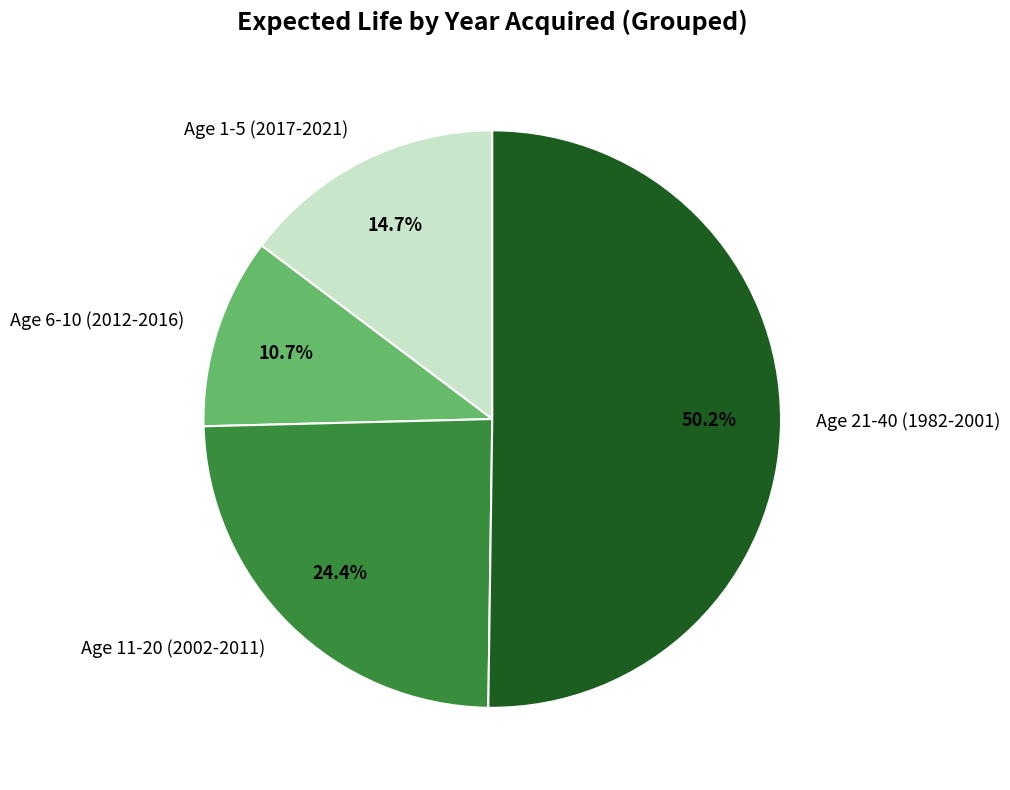

What is the majority slice?

Age 21-40 (1982-2001)